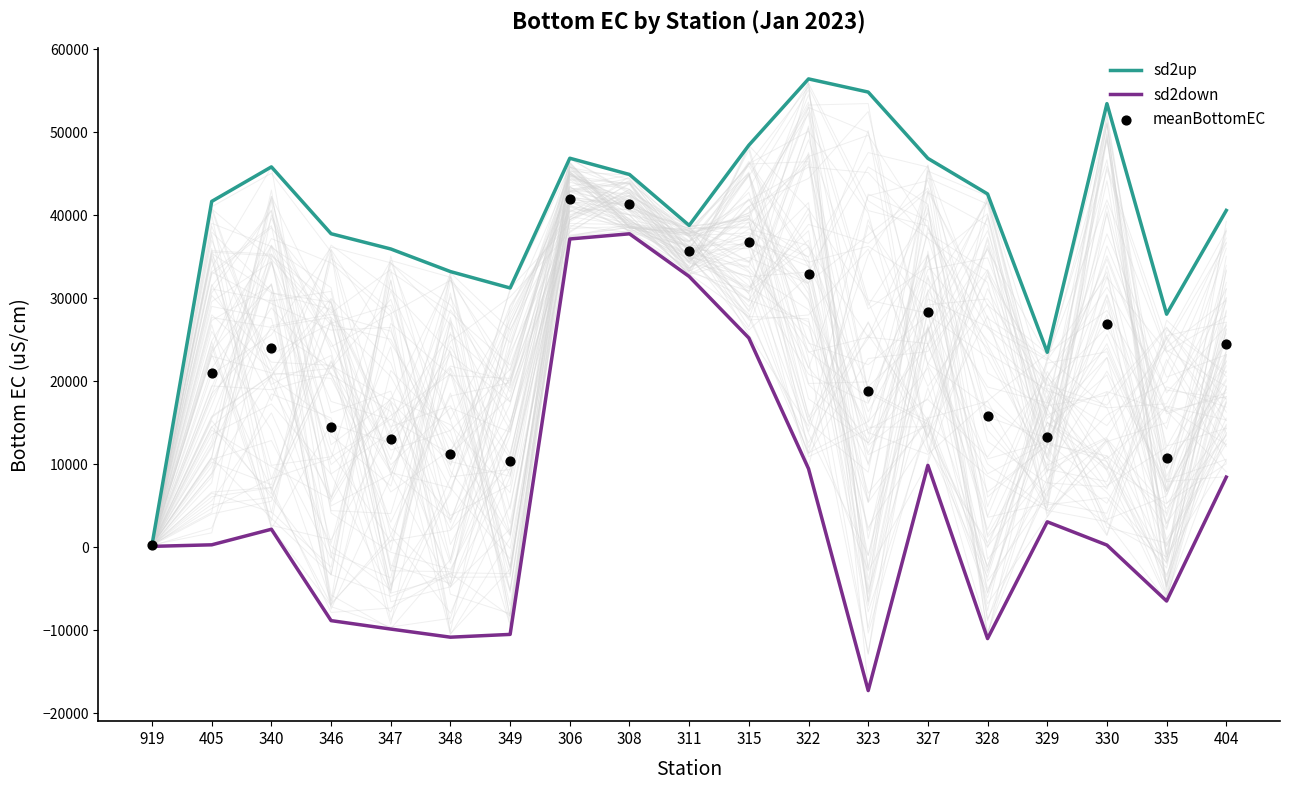

At how many categories does at least one series exceed 46198?

6